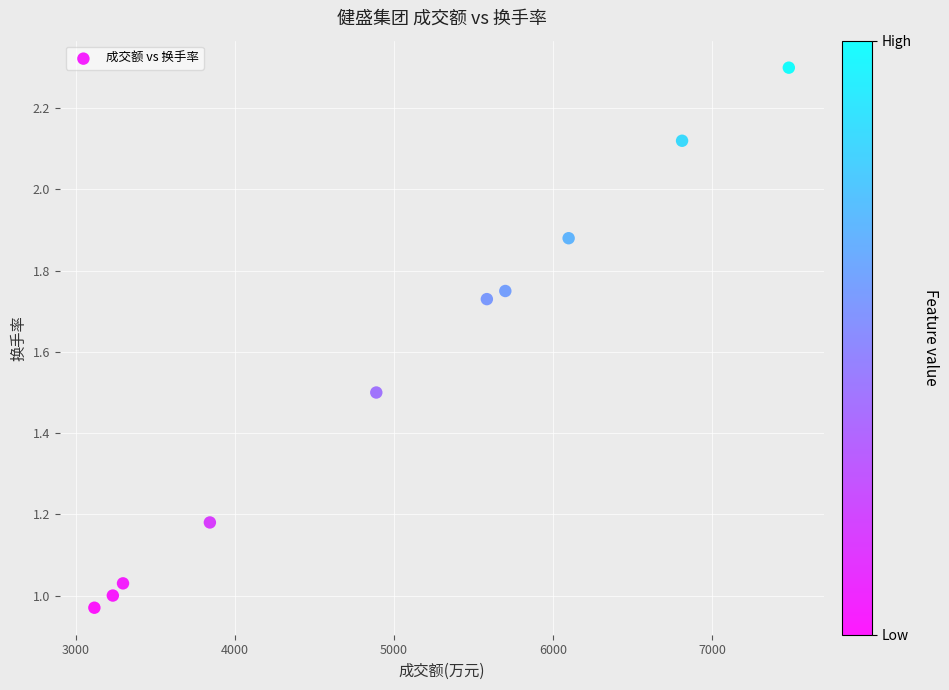

What is the average X value?

5006.4